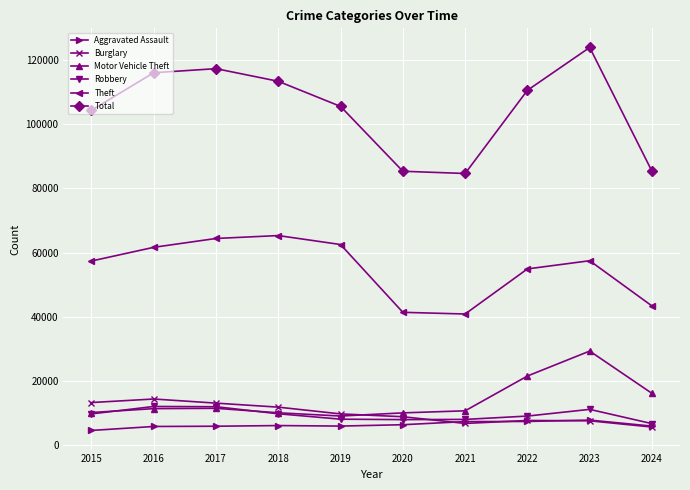

Which series has the largest range (max minus min)?

Total